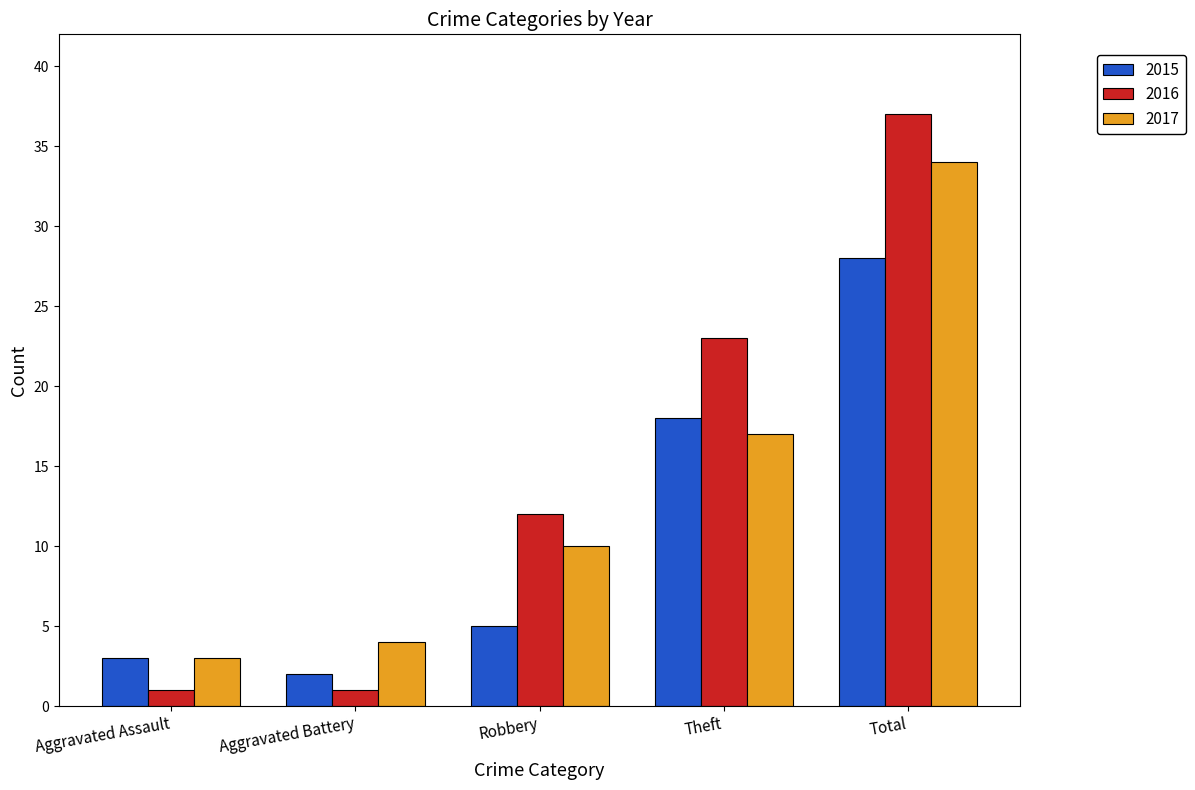

List the series in order of their overall mean, lowest first.

2015, 2017, 2016